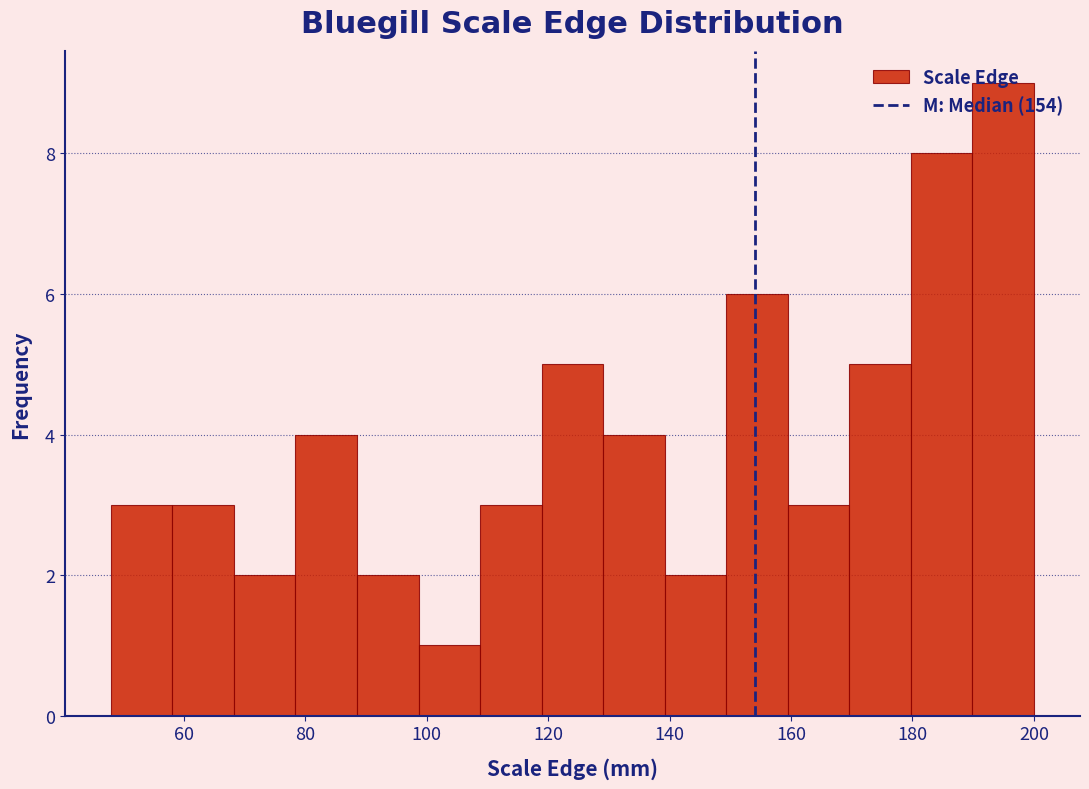

Over which range of the x-axis is the bar tallest?

190 to 200